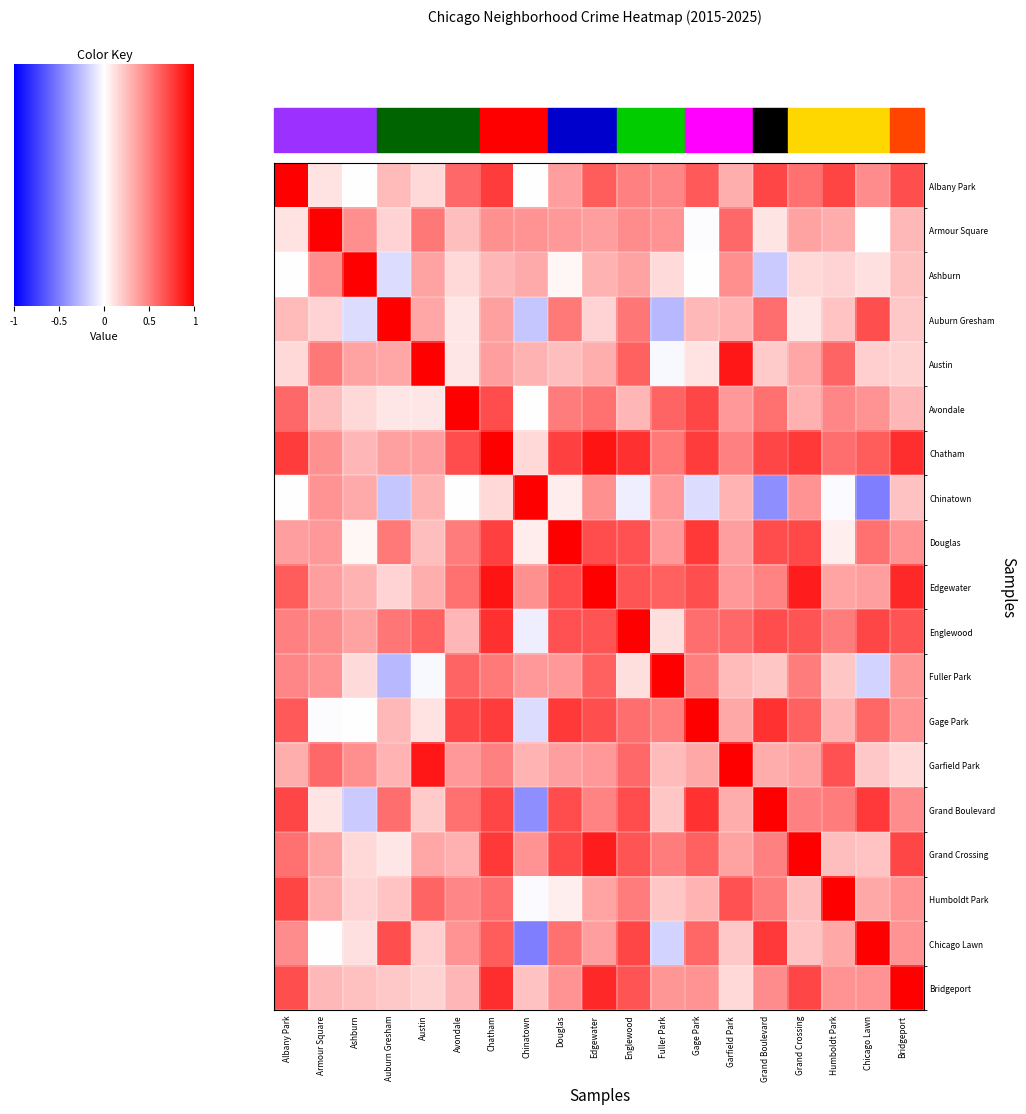

Reading left to right, what are all the values shown in this chart?

Albany Park: Albany Park=1.0	Armour Square=0.1	Ashburn=-0.0	Auburn Gresham=0.3	Austin=0.2	Avondale=0.6	Chatham=0.8	Chinatown=0.0	Douglas=0.4	Edgewater=0.6	Englewood=0.5	Fuller Park=0.5	Gage Park=0.6	Garfield Park=0.3	Grand Boulevard=0.7	Grand Crossing=0.6	Humboldt Park=0.7	Chicago Lawn=0.4	Bridgeport=0.7
Armour Square: Albany Park=0.1	Armour Square=1.0	Ashburn=0.4	Auburn Gresham=0.2	Austin=0.5	Avondale=0.3	Chatham=0.4	Chinatown=0.4	Douglas=0.4	Edgewater=0.4	Englewood=0.5	Fuller Park=0.4	Gage Park=-0.0	Garfield Park=0.6	Grand Boulevard=0.1	Grand Crossing=0.4	Humboldt Park=0.3	Chicago Lawn=0.0	Bridgeport=0.3
Ashburn: Albany Park=-0.0	Armour Square=0.4	Ashburn=1.0	Auburn Gresham=-0.1	Austin=0.4	Avondale=0.2	Chatham=0.3	Chinatown=0.3	Douglas=0.0	Edgewater=0.3	Englewood=0.4	Fuller Park=0.1	Gage Park=0.0	Garfield Park=0.4	Grand Boulevard=-0.2	Grand Crossing=0.2	Humboldt Park=0.2	Chicago Lawn=0.1	Bridgeport=0.2
Auburn Gresham: Albany Park=0.3	Armour Square=0.2	Ashburn=-0.1	Auburn Gresham=1.0	Austin=0.3	Avondale=0.1	Chatham=0.4	Chinatown=-0.2	Douglas=0.5	Edgewater=0.2	Englewood=0.5	Fuller Park=-0.3	Gage Park=0.3	Garfield Park=0.3	Grand Boulevard=0.6	Grand Crossing=0.1	Humboldt Park=0.2	Chicago Lawn=0.7	Bridgeport=0.2
Austin: Albany Park=0.2	Armour Square=0.5	Ashburn=0.4	Auburn Gresham=0.3	Austin=1.0	Avondale=0.1	Chatham=0.4	Chinatown=0.3	Douglas=0.3	Edgewater=0.3	Englewood=0.6	Fuller Park=-0.0	Gage Park=0.1	Garfield Park=0.9	Grand Boulevard=0.2	Grand Crossing=0.3	Humboldt Park=0.6	Chicago Lawn=0.2	Bridgeport=0.2
Avondale: Albany Park=0.6	Armour Square=0.3	Ashburn=0.2	Auburn Gresham=0.1	Austin=0.1	Avondale=1.0	Chatham=0.7	Chinatown=0.0	Douglas=0.5	Edgewater=0.6	Englewood=0.3	Fuller Park=0.6	Gage Park=0.7	Garfield Park=0.4	Grand Boulevard=0.6	Grand Crossing=0.3	Humboldt Park=0.5	Chicago Lawn=0.4	Bridgeport=0.3
Chatham: Albany Park=0.8	Armour Square=0.4	Ashburn=0.3	Auburn Gresham=0.4	Austin=0.4	Avondale=0.7	Chatham=1.0	Chinatown=0.1	Douglas=0.7	Edgewater=0.9	Englewood=0.8	Fuller Park=0.5	Gage Park=0.8	Garfield Park=0.5	Grand Boulevard=0.7	Grand Crossing=0.8	Humboldt Park=0.6	Chicago Lawn=0.6	Bridgeport=0.8
Chinatown: Albany Park=0.0	Armour Square=0.4	Ashburn=0.3	Auburn Gresham=-0.2	Austin=0.3	Avondale=0.0	Chatham=0.1	Chinatown=1.0	Douglas=0.1	Edgewater=0.4	Englewood=-0.1	Fuller Park=0.4	Gage Park=-0.1	Garfield Park=0.3	Grand Boulevard=-0.4	Grand Crossing=0.4	Humboldt Park=-0.0	Chicago Lawn=-0.5	Bridgeport=0.2
Douglas: Albany Park=0.4	Armour Square=0.4	Ashburn=0.0	Auburn Gresham=0.5	Austin=0.3	Avondale=0.5	Chatham=0.7	Chinatown=0.1	Douglas=1.0	Edgewater=0.7	Englewood=0.7	Fuller Park=0.4	Gage Park=0.8	Garfield Park=0.4	Grand Boulevard=0.7	Grand Crossing=0.7	Humboldt Park=0.1	Chicago Lawn=0.6	Bridgeport=0.4
Edgewater: Albany Park=0.6	Armour Square=0.4	Ashburn=0.3	Auburn Gresham=0.2	Austin=0.3	Avondale=0.6	Chatham=0.9	Chinatown=0.4	Douglas=0.7	Edgewater=1.0	Englewood=0.7	Fuller Park=0.6	Gage Park=0.7	Garfield Park=0.4	Grand Boulevard=0.5	Grand Crossing=0.9	Humboldt Park=0.4	Chicago Lawn=0.4	Bridgeport=0.8
Englewood: Albany Park=0.5	Armour Square=0.5	Ashburn=0.4	Auburn Gresham=0.5	Austin=0.6	Avondale=0.3	Chatham=0.8	Chinatown=-0.1	Douglas=0.7	Edgewater=0.7	Englewood=1.0	Fuller Park=0.1	Gage Park=0.6	Garfield Park=0.6	Grand Boulevard=0.7	Grand Crossing=0.7	Humboldt Park=0.5	Chicago Lawn=0.7	Bridgeport=0.7
Fuller Park: Albany Park=0.5	Armour Square=0.4	Ashburn=0.1	Auburn Gresham=-0.3	Austin=-0.0	Avondale=0.6	Chatham=0.5	Chinatown=0.4	Douglas=0.4	Edgewater=0.6	Englewood=0.1	Fuller Park=1.0	Gage Park=0.5	Garfield Park=0.3	Grand Boulevard=0.2	Grand Crossing=0.5	Humboldt Park=0.2	Chicago Lawn=-0.2	Bridgeport=0.4
Gage Park: Albany Park=0.6	Armour Square=-0.0	Ashburn=0.0	Auburn Gresham=0.3	Austin=0.1	Avondale=0.7	Chatham=0.8	Chinatown=-0.1	Douglas=0.8	Edgewater=0.7	Englewood=0.6	Fuller Park=0.5	Gage Park=1.0	Garfield Park=0.3	Grand Boulevard=0.8	Grand Crossing=0.6	Humboldt Park=0.3	Chicago Lawn=0.6	Bridgeport=0.4
Garfield Park: Albany Park=0.3	Armour Square=0.6	Ashburn=0.4	Auburn Gresham=0.3	Austin=0.9	Avondale=0.4	Chatham=0.5	Chinatown=0.3	Douglas=0.4	Edgewater=0.4	Englewood=0.6	Fuller Park=0.3	Gage Park=0.3	Garfield Park=1.0	Grand Boulevard=0.3	Grand Crossing=0.4	Humboldt Park=0.7	Chicago Lawn=0.2	Bridgeport=0.2
Grand Boulevard: Albany Park=0.7	Armour Square=0.1	Ashburn=-0.2	Auburn Gresham=0.6	Austin=0.2	Avondale=0.6	Chatham=0.7	Chinatown=-0.4	Douglas=0.7	Edgewater=0.5	Englewood=0.7	Fuller Park=0.2	Gage Park=0.8	Garfield Park=0.3	Grand Boulevard=1.0	Grand Crossing=0.5	Humboldt Park=0.5	Chicago Lawn=0.8	Bridgeport=0.4
Grand Crossing: Albany Park=0.6	Armour Square=0.4	Ashburn=0.2	Auburn Gresham=0.1	Austin=0.3	Avondale=0.3	Chatham=0.8	Chinatown=0.4	Douglas=0.7	Edgewater=0.9	Englewood=0.7	Fuller Park=0.5	Gage Park=0.6	Garfield Park=0.4	Grand Boulevard=0.5	Grand Crossing=1.0	Humboldt Park=0.3	Chicago Lawn=0.2	Bridgeport=0.7
Humboldt Park: Albany Park=0.7	Armour Square=0.3	Ashburn=0.2	Auburn Gresham=0.2	Austin=0.6	Avondale=0.5	Chatham=0.6	Chinatown=-0.0	Douglas=0.1	Edgewater=0.4	Englewood=0.5	Fuller Park=0.2	Gage Park=0.3	Garfield Park=0.7	Grand Boulevard=0.5	Grand Crossing=0.3	Humboldt Park=1.0	Chicago Lawn=0.3	Bridgeport=0.4
Chicago Lawn: Albany Park=0.4	Armour Square=0.0	Ashburn=0.1	Auburn Gresham=0.7	Austin=0.2	Avondale=0.4	Chatham=0.6	Chinatown=-0.5	Douglas=0.6	Edgewater=0.4	Englewood=0.7	Fuller Park=-0.2	Gage Park=0.6	Garfield Park=0.2	Grand Boulevard=0.8	Grand Crossing=0.2	Humboldt Park=0.3	Chicago Lawn=1.0	Bridgeport=0.4
Bridgeport: Albany Park=0.7	Armour Square=0.3	Ashburn=0.2	Auburn Gresham=0.2	Austin=0.2	Avondale=0.3	Chatham=0.8	Chinatown=0.2	Douglas=0.4	Edgewater=0.8	Englewood=0.7	Fuller Park=0.4	Gage Park=0.4	Garfield Park=0.2	Grand Boulevard=0.4	Grand Crossing=0.7	Humboldt Park=0.4	Chicago Lawn=0.4	Bridgeport=1.0